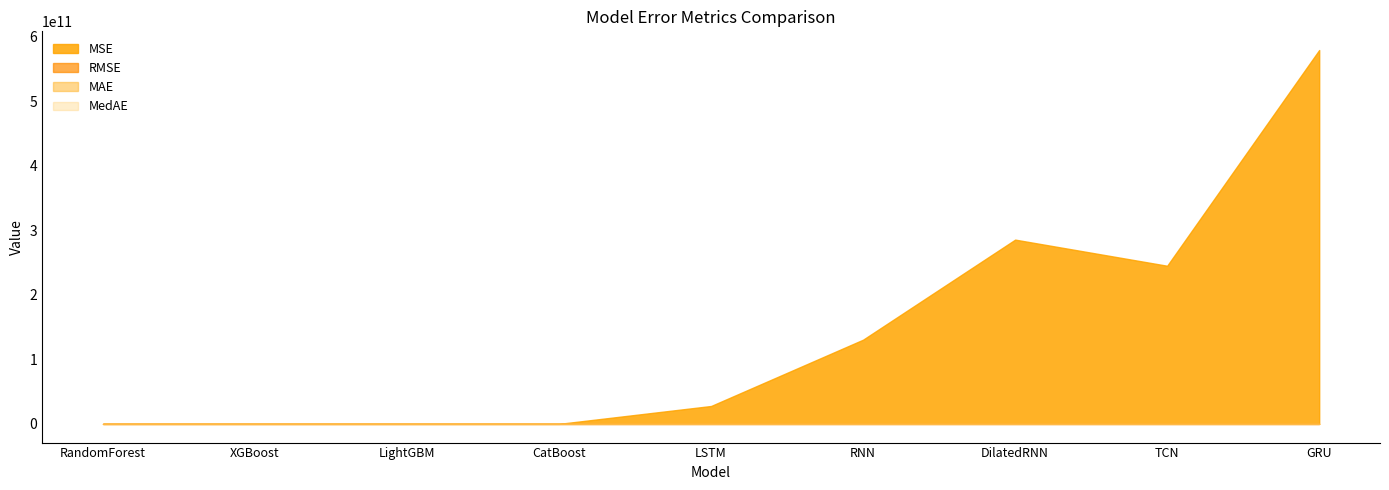

What value does the MSE series have at LSTM?

27743768861.0